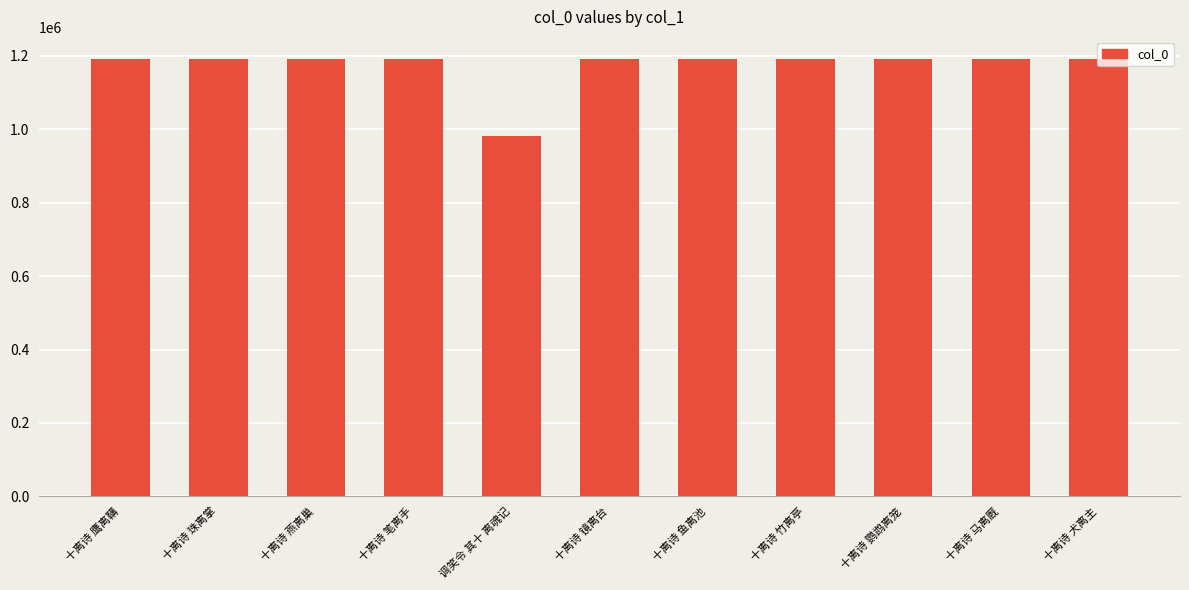

What is the minimum value shown in the chart?

982803